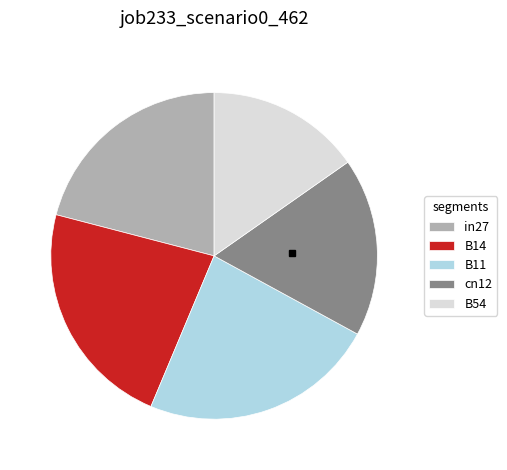

The B54 slice represents 28% of the pie. True or false?

False